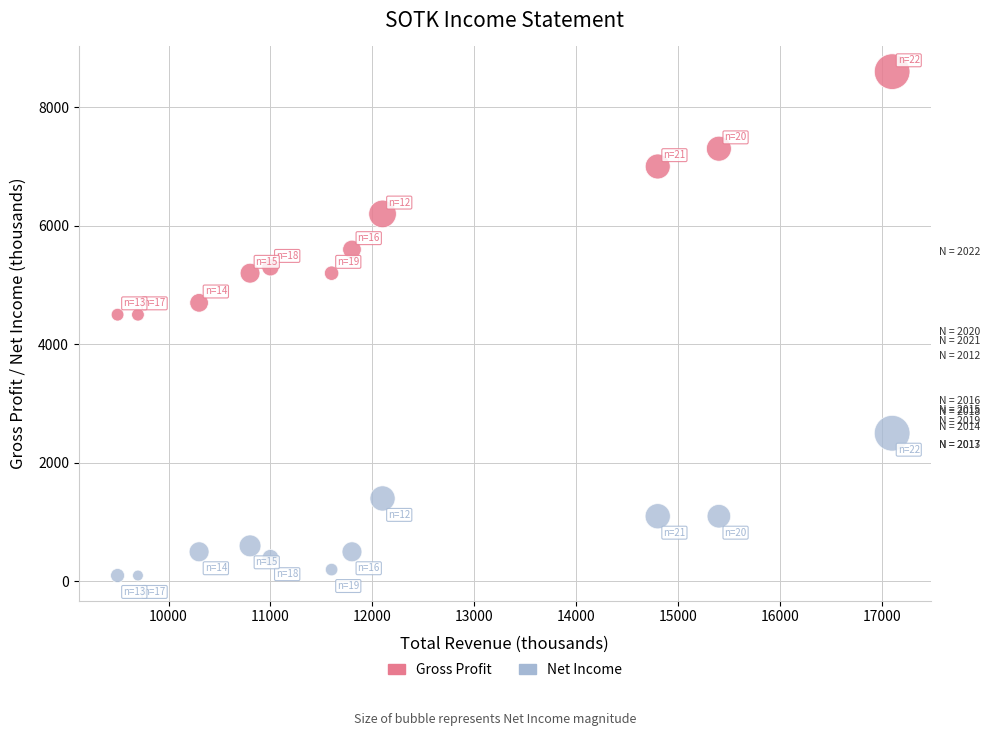

In the Gross Profit series, what Y value is closest to 6550?

6200